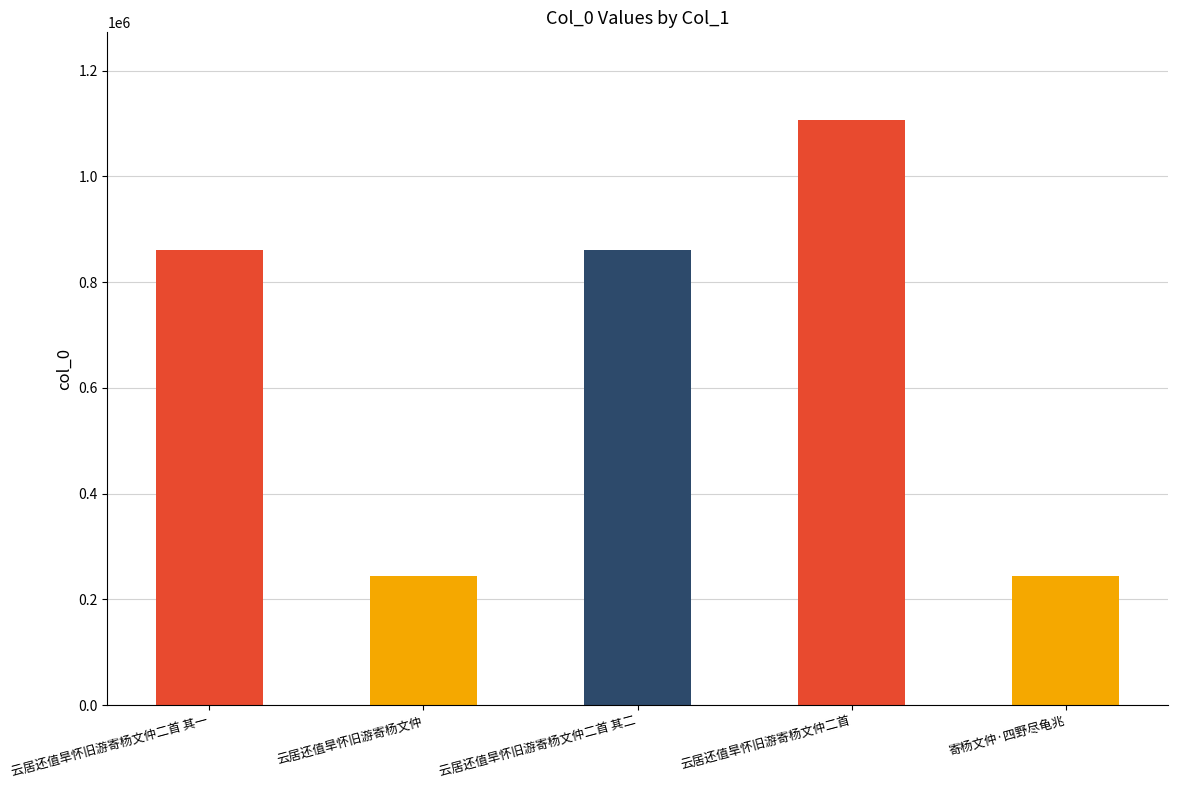

Reading right to left, what are all the values shown in this chart?

244170	1106300	860347	244169	860348